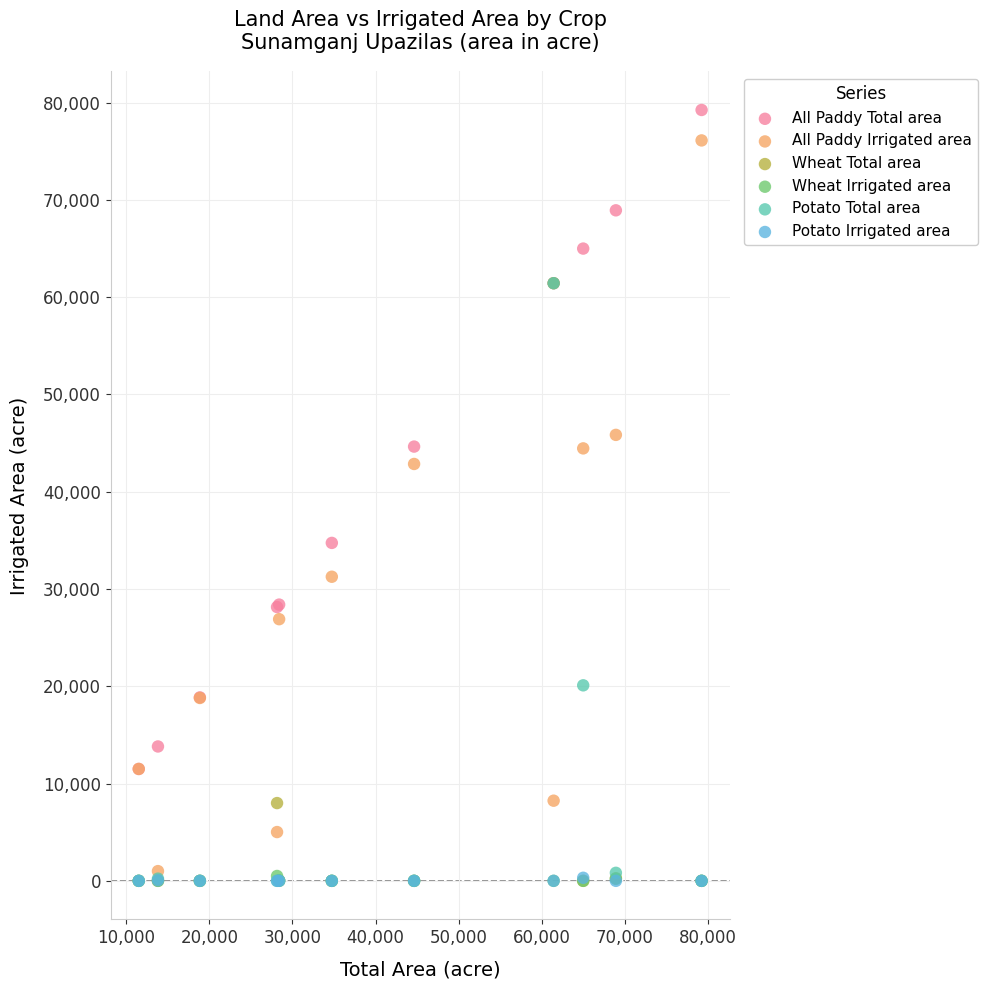

Which series has the largest Y range (max minus min)?

All Paddy Irrigated area